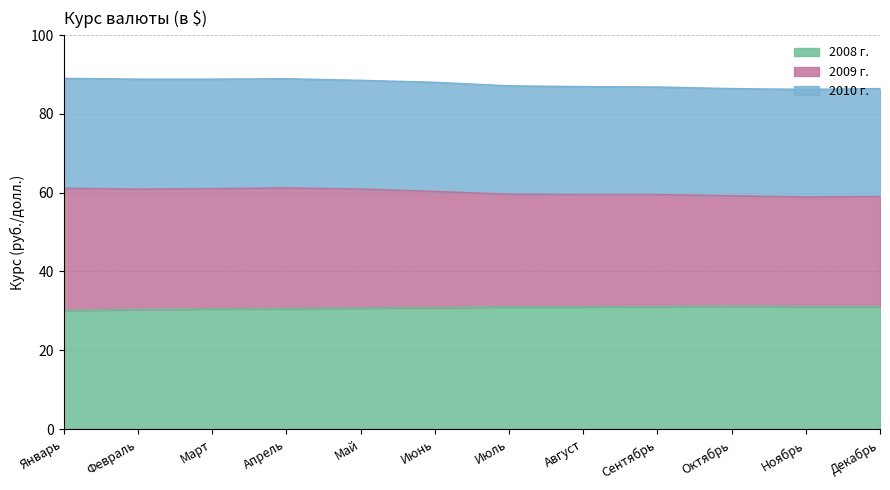

What position from the left is Май?

5